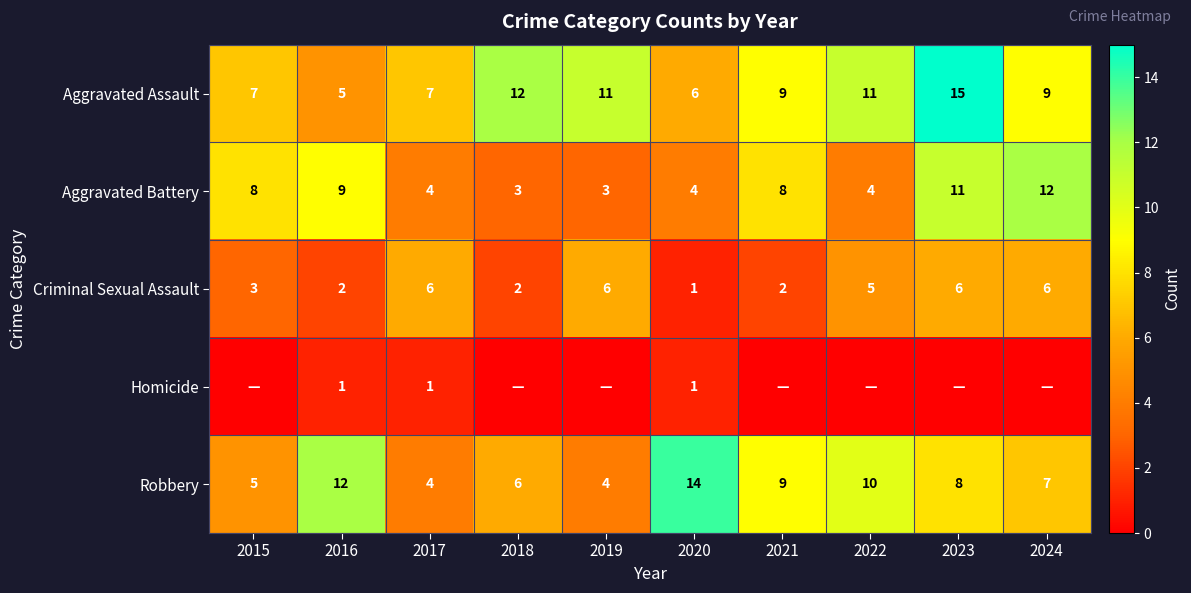

How many values in the Criminal Sexual Assault series are below 5?

5